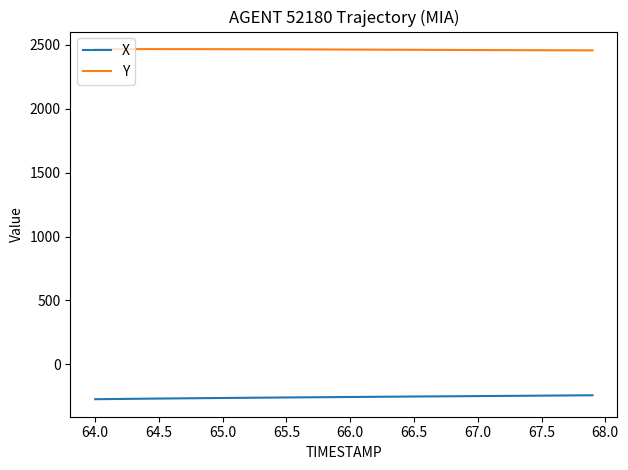

True or false: Y and X intersect in this chart.

False